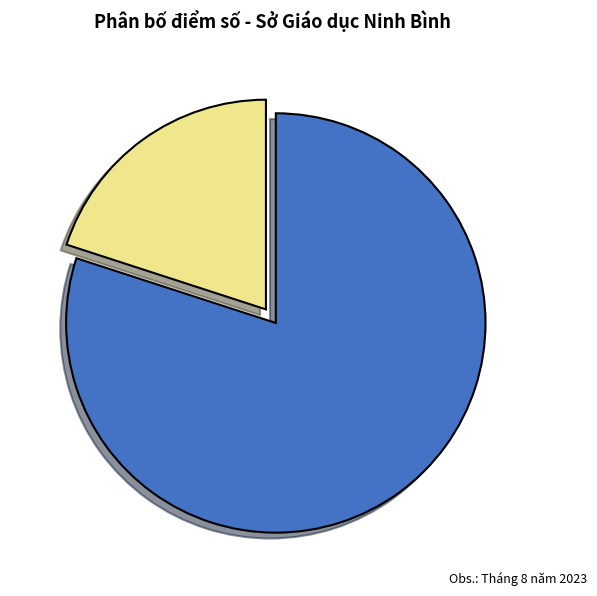

How many slices are in this pie chart?

2